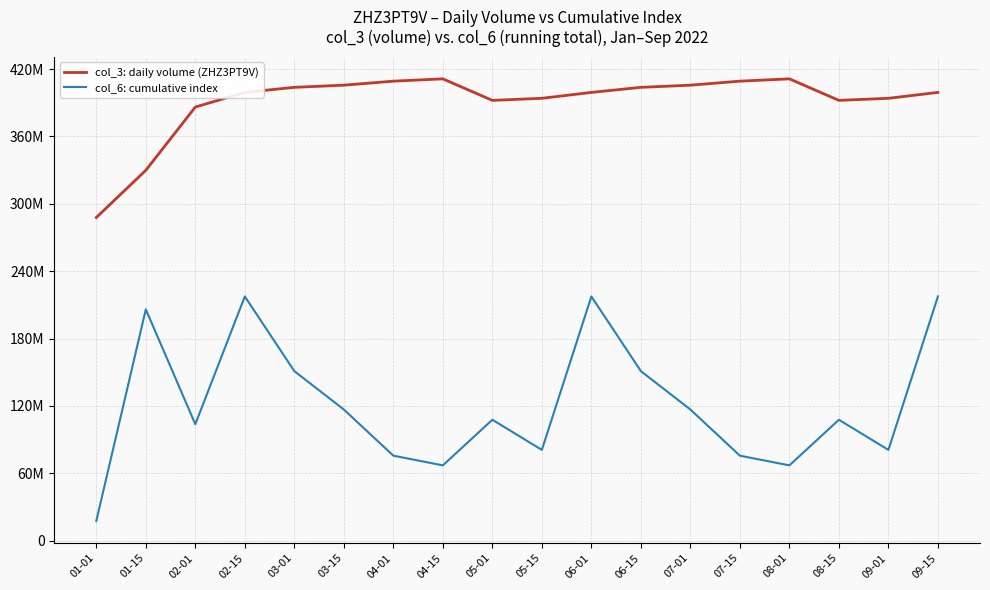

At which label is col_6: cumulative index closest to 117446984?

03-15